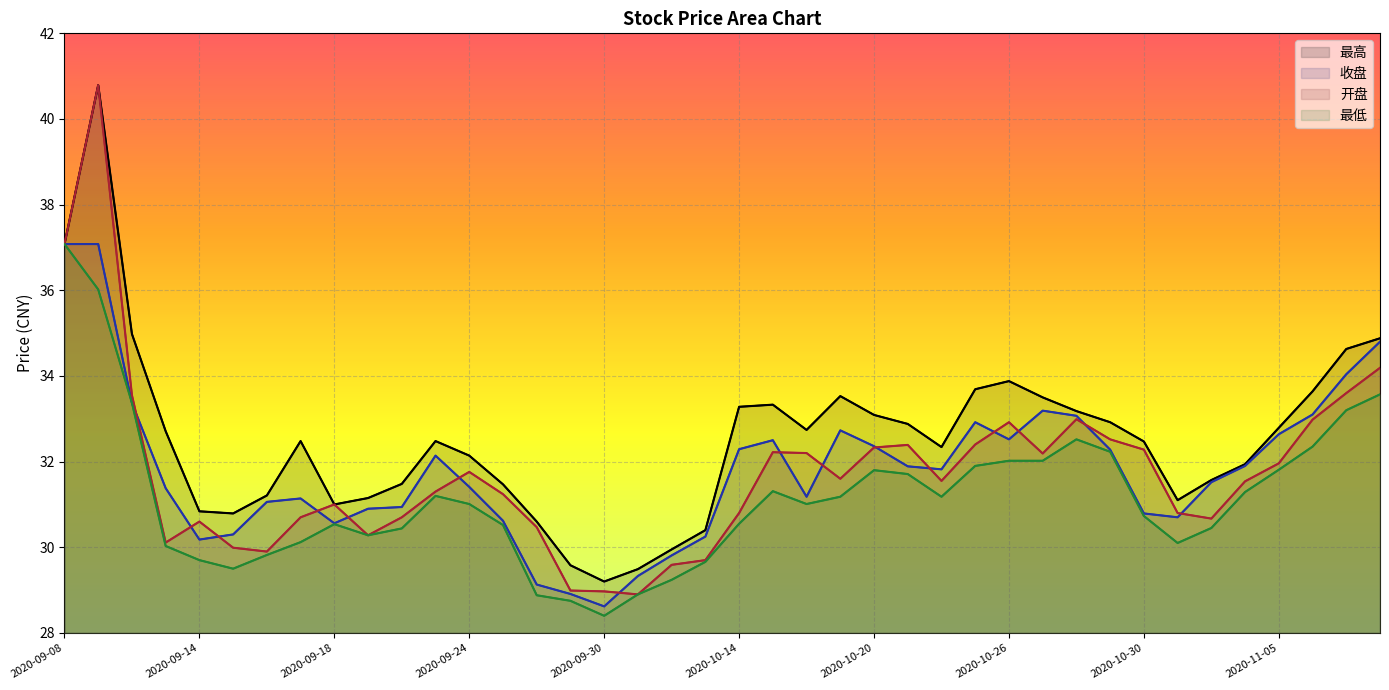

Between 2020-10-20 and 2020-11-02, which series saw the biggest shift?

最高